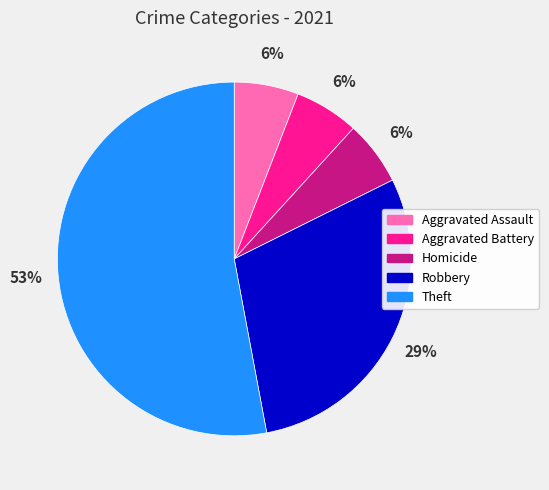

Is it true that Aggravated Battery is 6% of the pie?

True